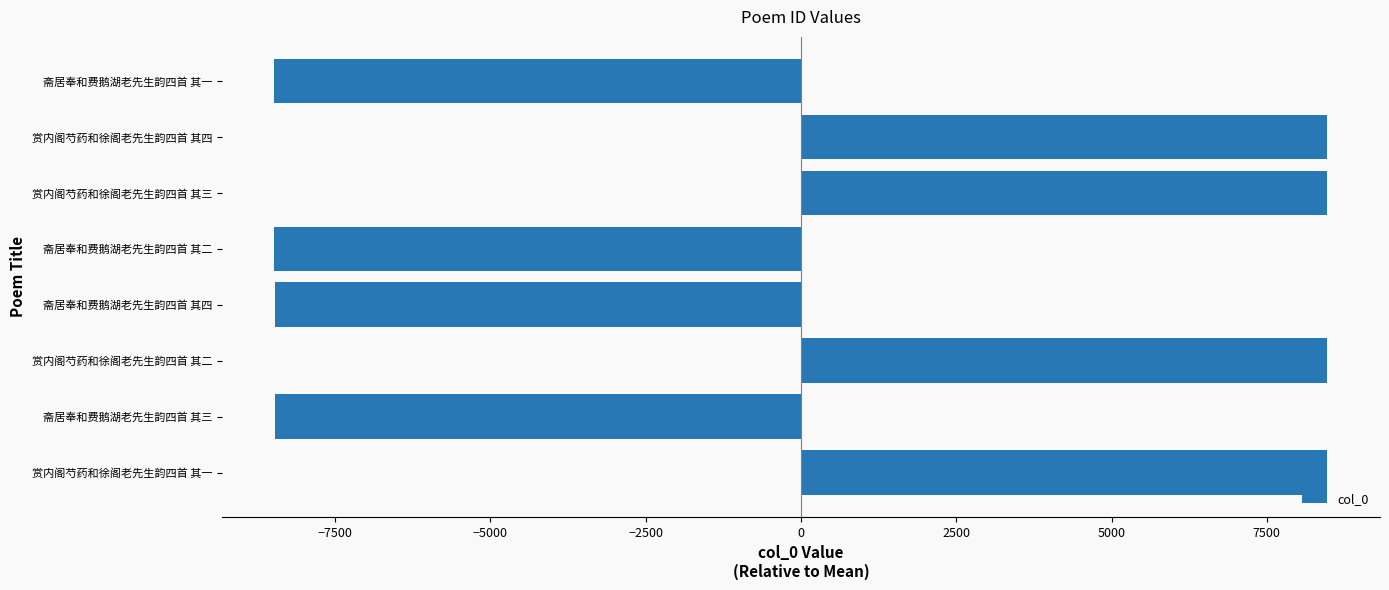

What is the minimum value shown in the chart?

-8474